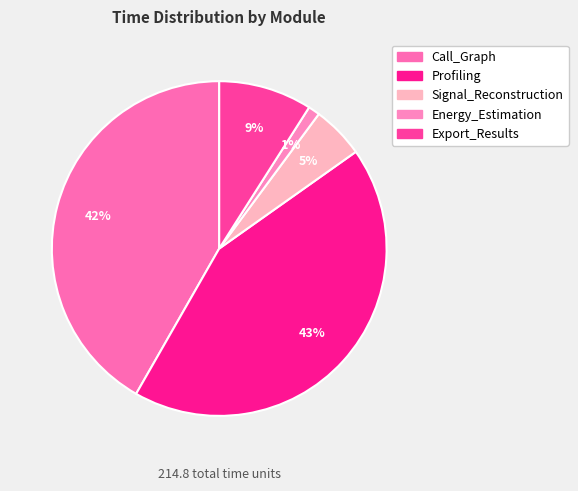

What is the change in value from Call_Graph to Signal_Reconstruction?

-78.8